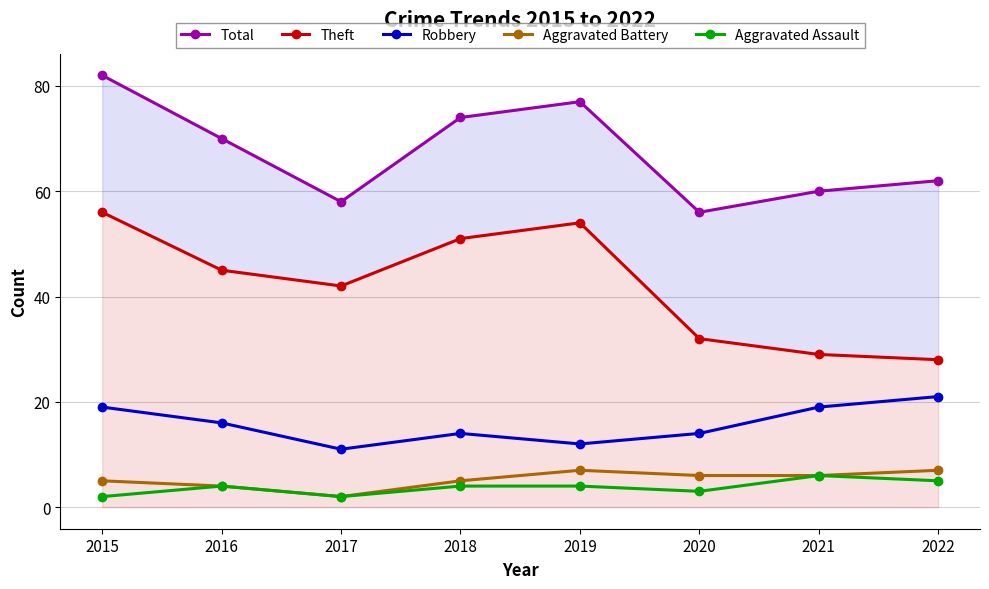

True or false: Theft and Aggravated Assault intersect in this chart.

False